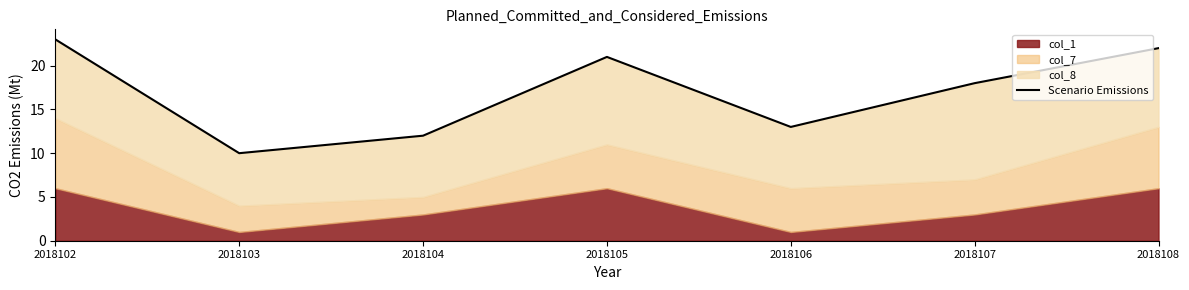

What is the change in value from 2018102 to 2018107?

-5